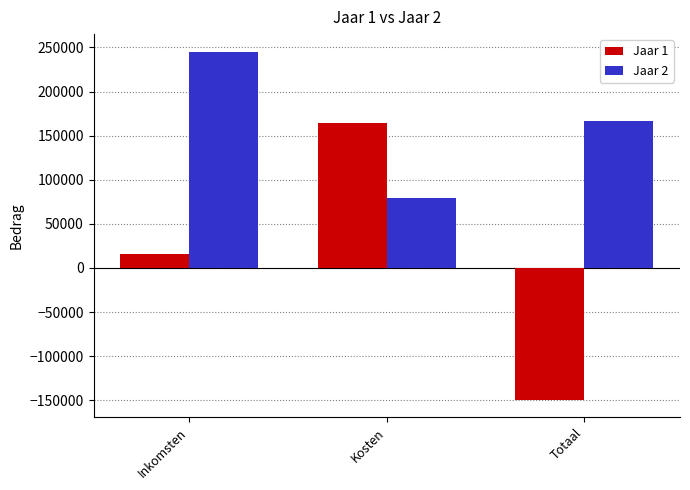

The value of Jaar 2 at Kosten is 78900.0. True or false?

True